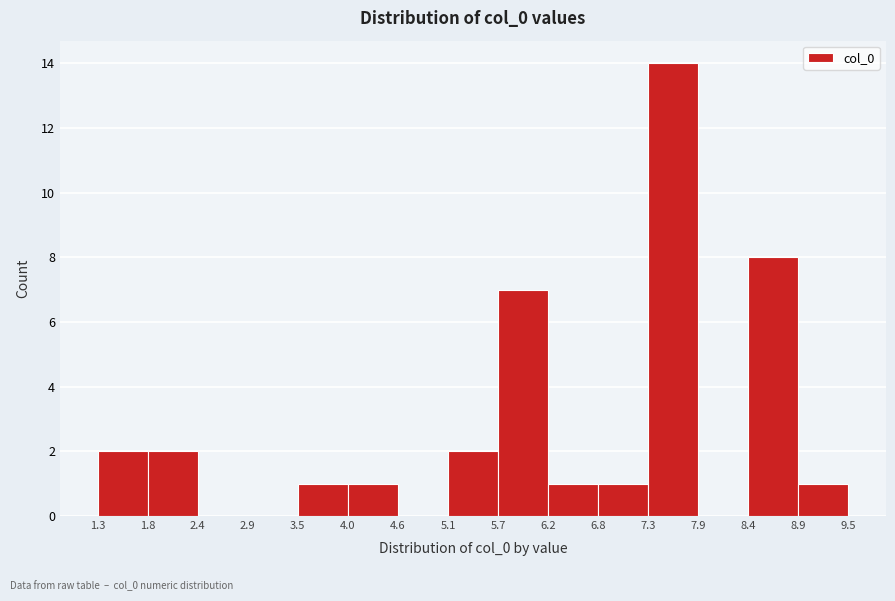

Reading left to right, transcribe this chart: for each bar, give the range it covers on the x-axis and its height. The values are not printed on the chart, so give them approximately, as read against the axis.

1.3 to 1.8: 2
1.8 to 2.4: 2
2.4 to 2.9: 0
2.9 to 3.5: 0
3.5 to 4.0: 1
4.0 to 4.6: 1
4.6 to 5.1: 0
5.1 to 5.7: 2
5.7 to 6.2: 7
6.2 to 6.8: 1
6.8 to 7.3: 1
7.3 to 7.9: 14
7.9 to 8.4: 0
8.4 to 8.9: 8
8.9 to 9.5: 1